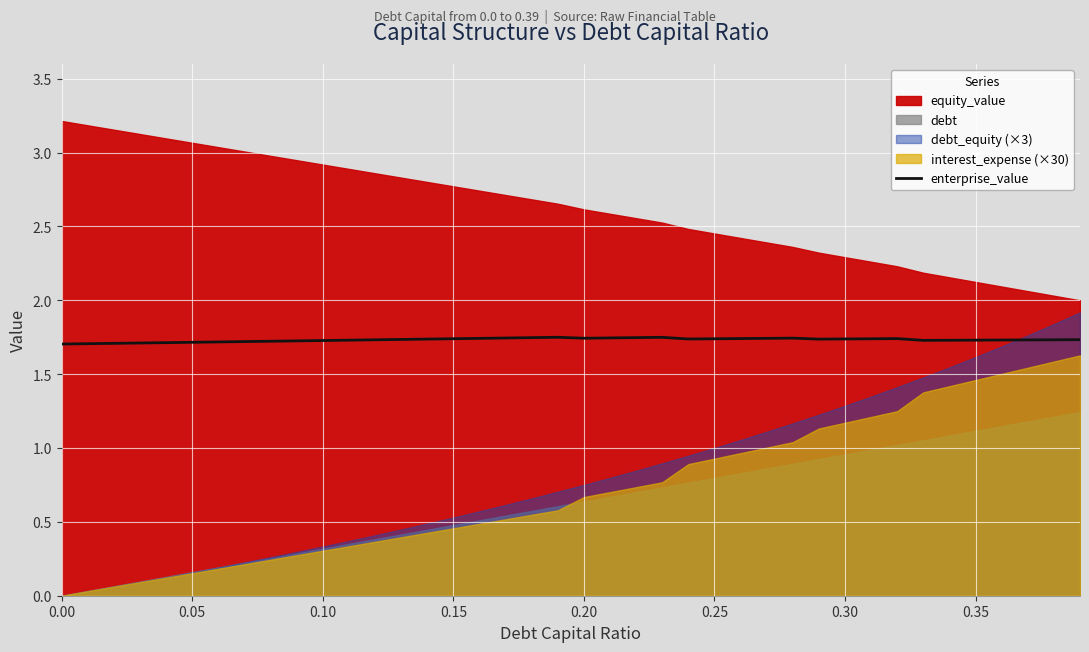

True or false: the data shows 1.7 at 32.

True